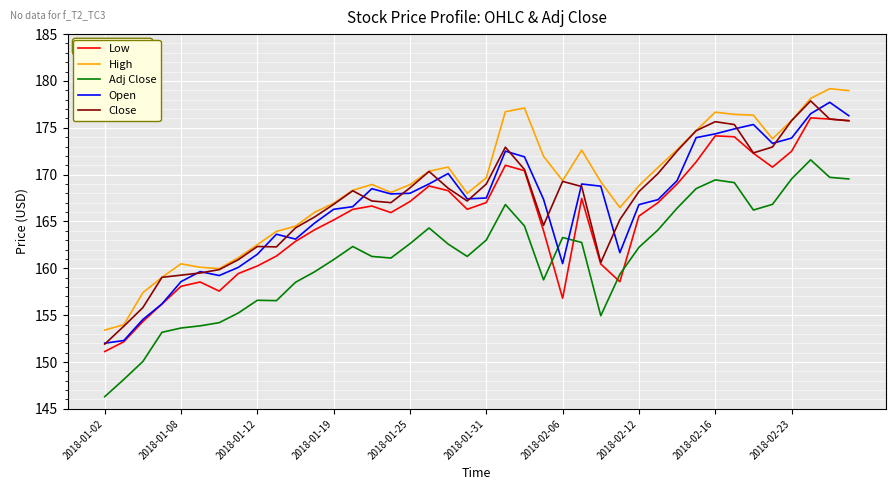

How many times do Adj Close and Open cross each other?

2